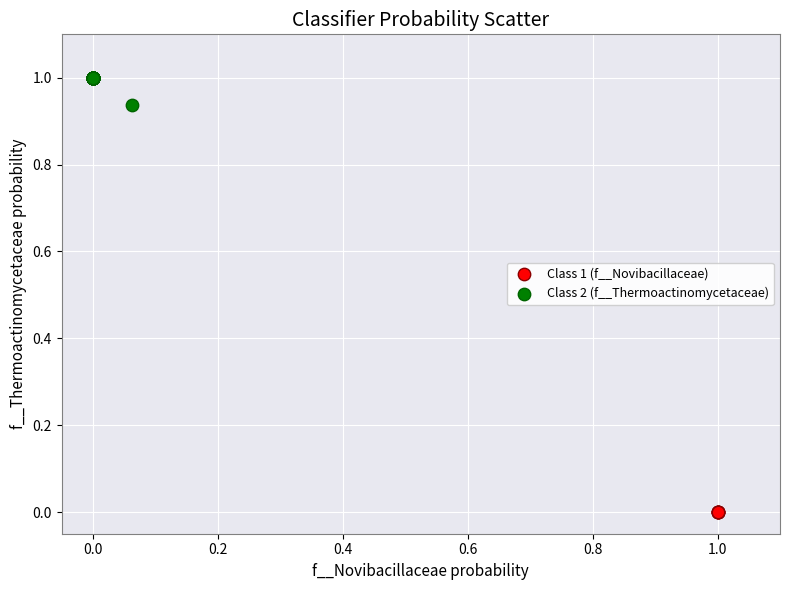

Which series reaches the minimum Y coordinate?

Class 1 (f__Novibacillaceae)